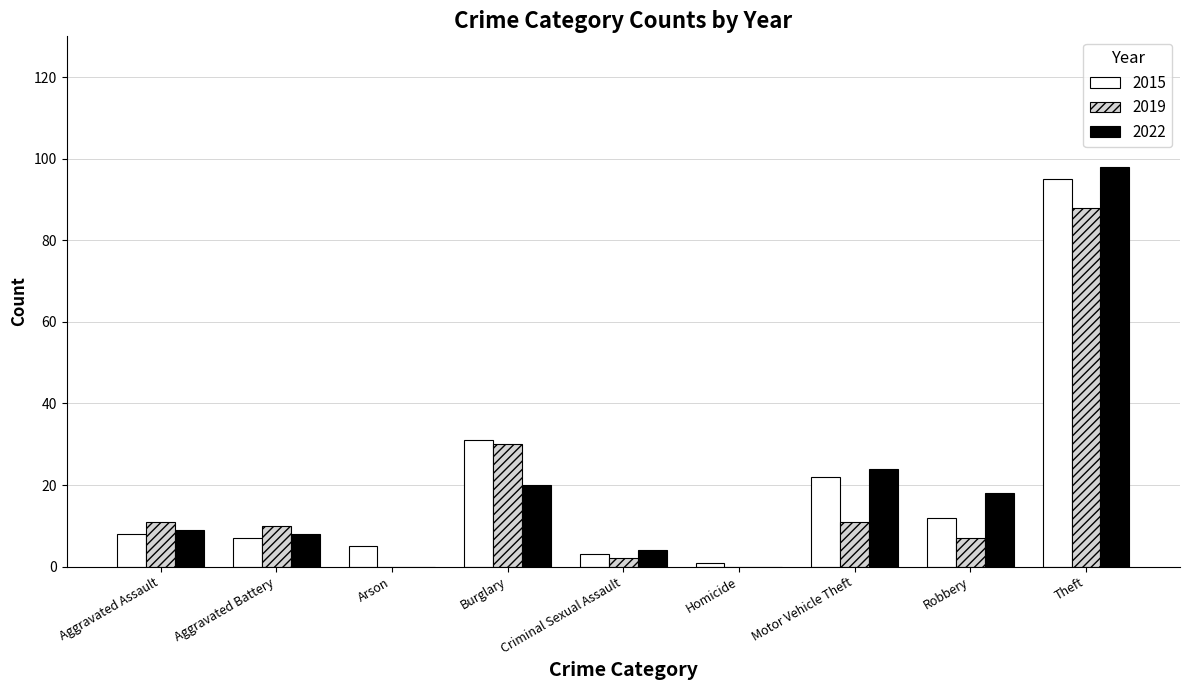

Which label corresponds to the largest value in the chart?

Theft